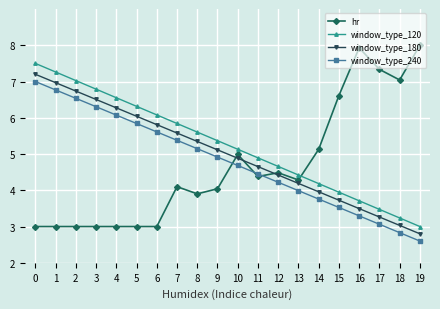

At which label is hr closest to 5?

10